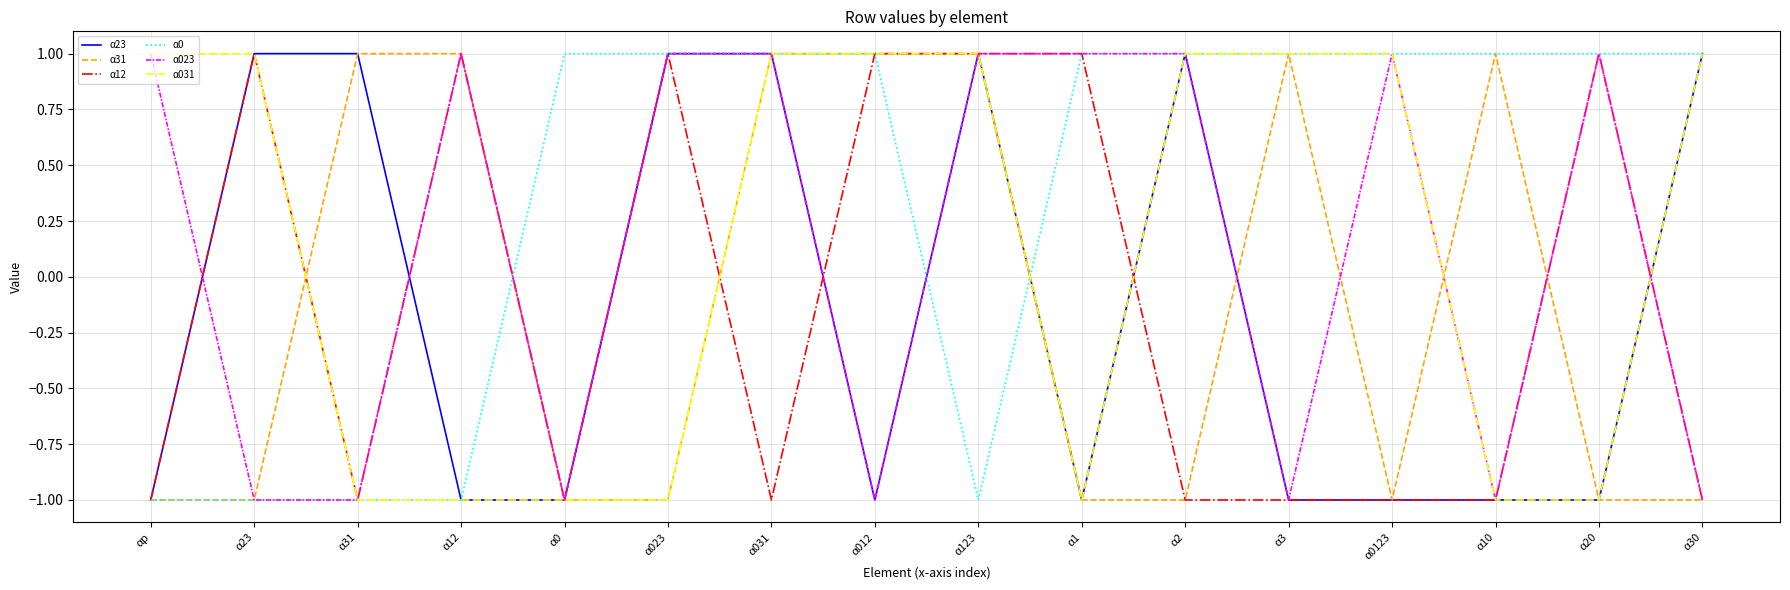

What position from the right is α12?

13